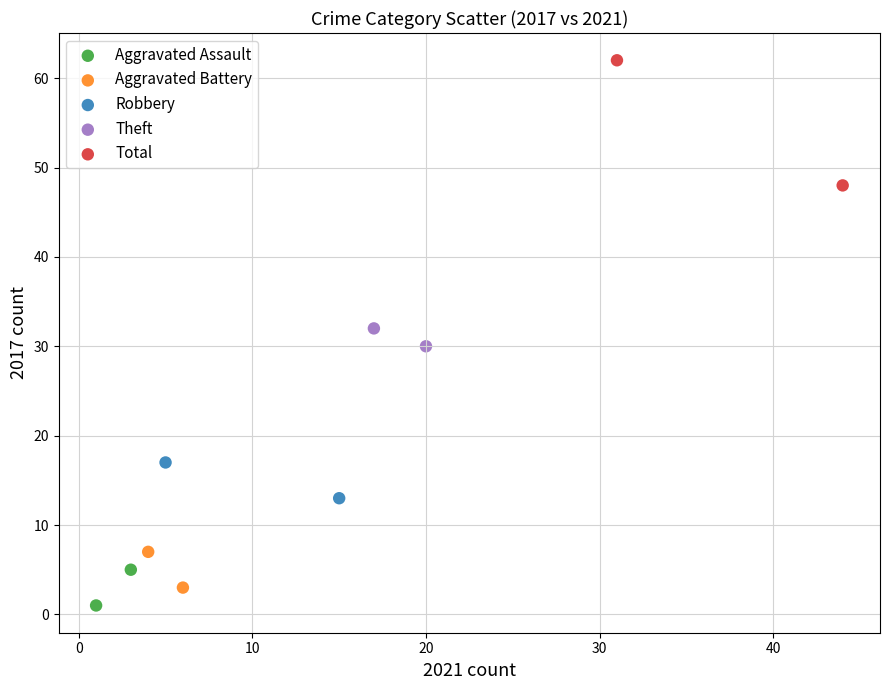

Which series reaches the minimum Y coordinate?

Aggravated Assault